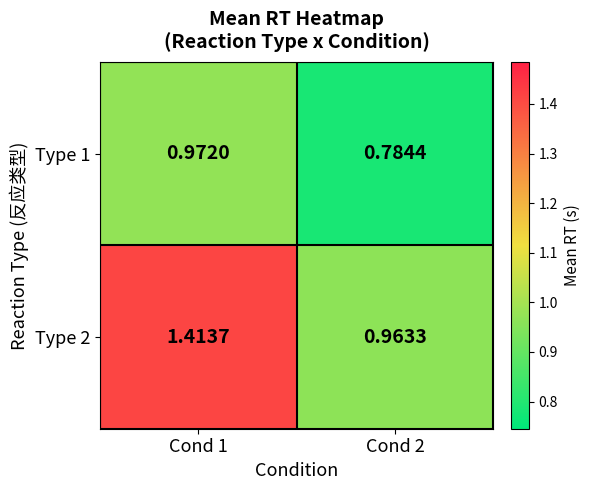

Is the value of Type 1 at Cond 1 greater than the value of Type 2 at Cond 2?

Yes